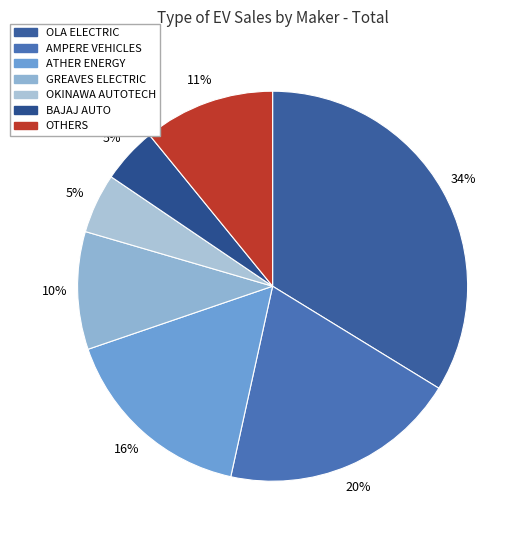

To the nearest percent, what is the difference between the largest and smallest slice percentages?

29%